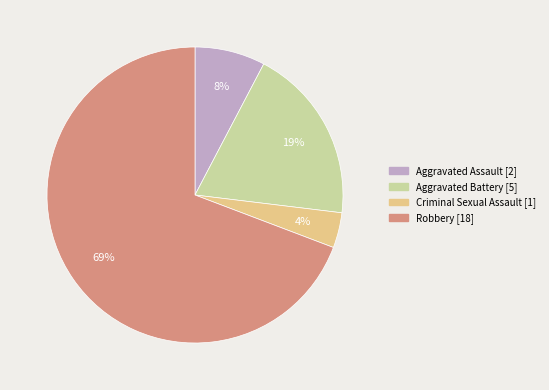

Is it true that Aggravated Assault is 8% of the pie?

True